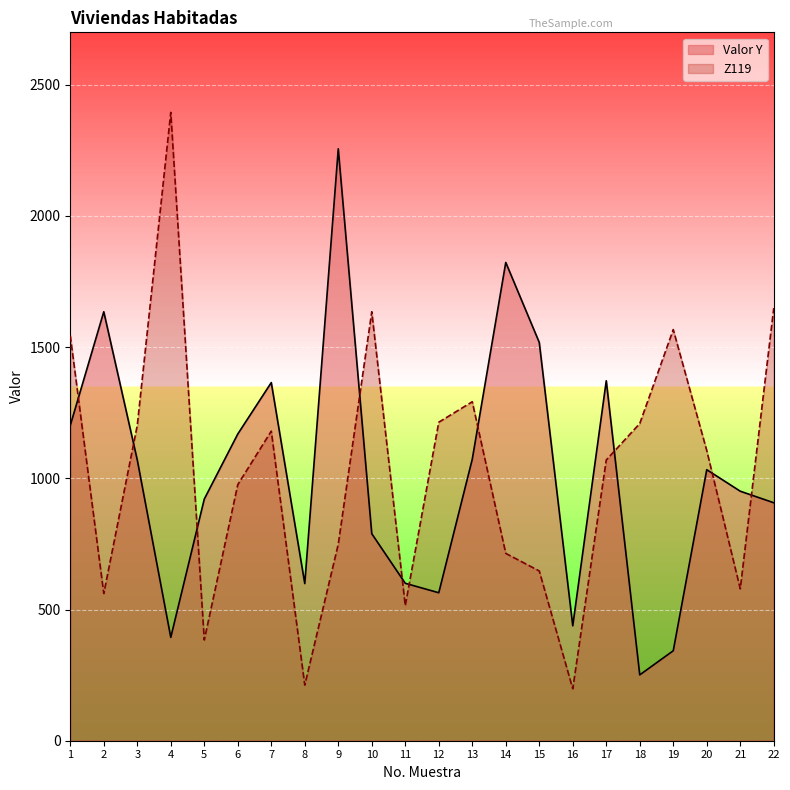

What are all the series names shown in the legend?

Valor Y, Z119